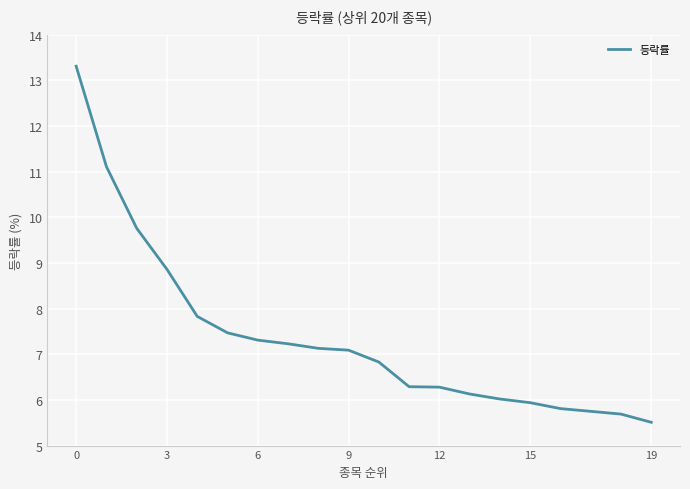

What is the maximum value shown in the chart?

13.3